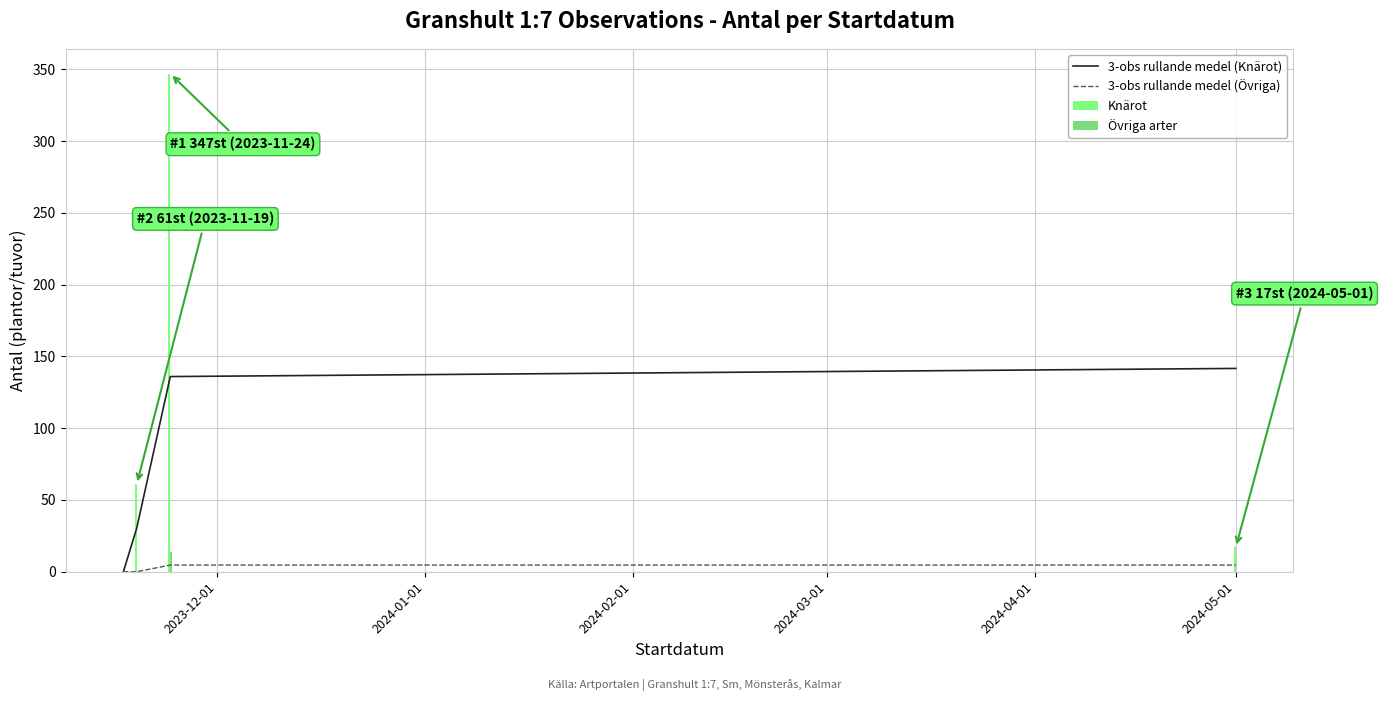

What is the sum of all Övriga arter values?

14